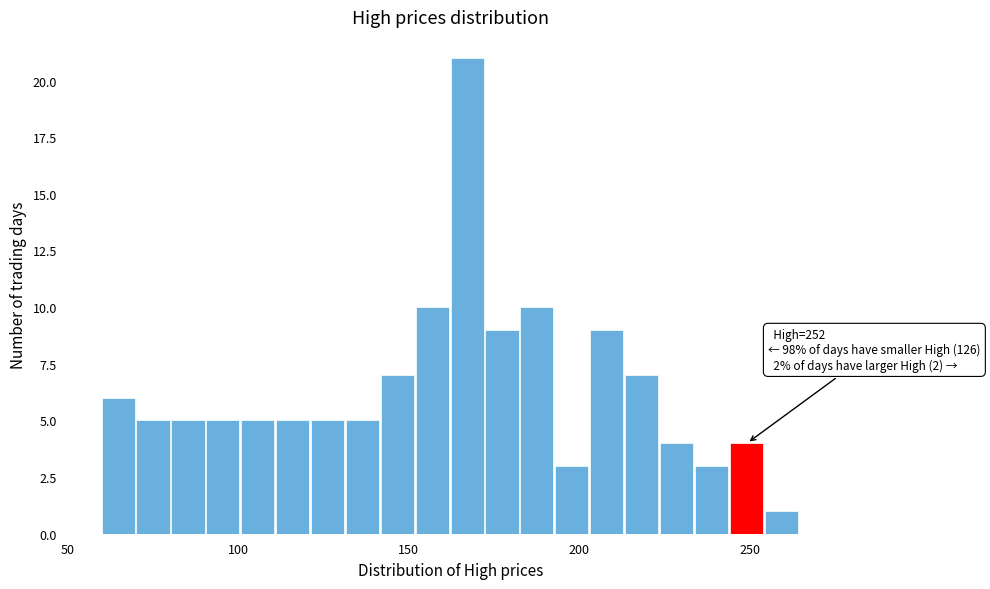

Around what value on the x-axis is the tallest bar? Give the approximate position of its centre, as read against the axis.

165